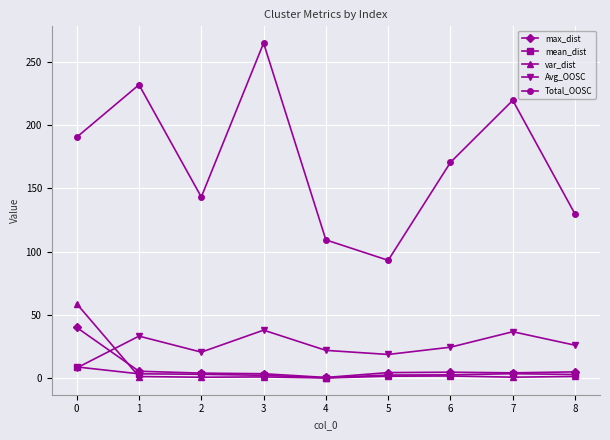

Where is the first local minimum for Avg_OOSC?

2